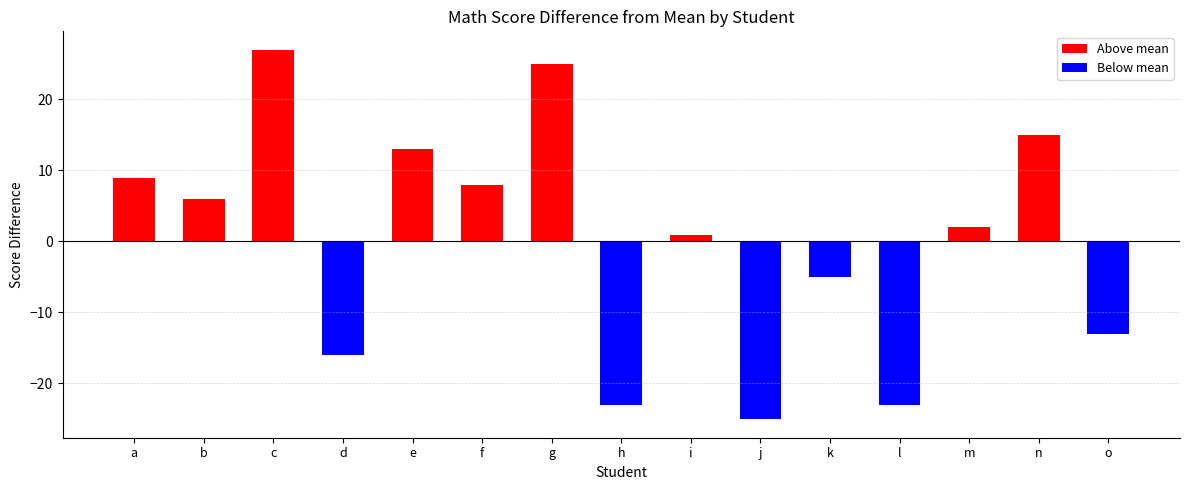

Which category has the lowest value across all series?

j